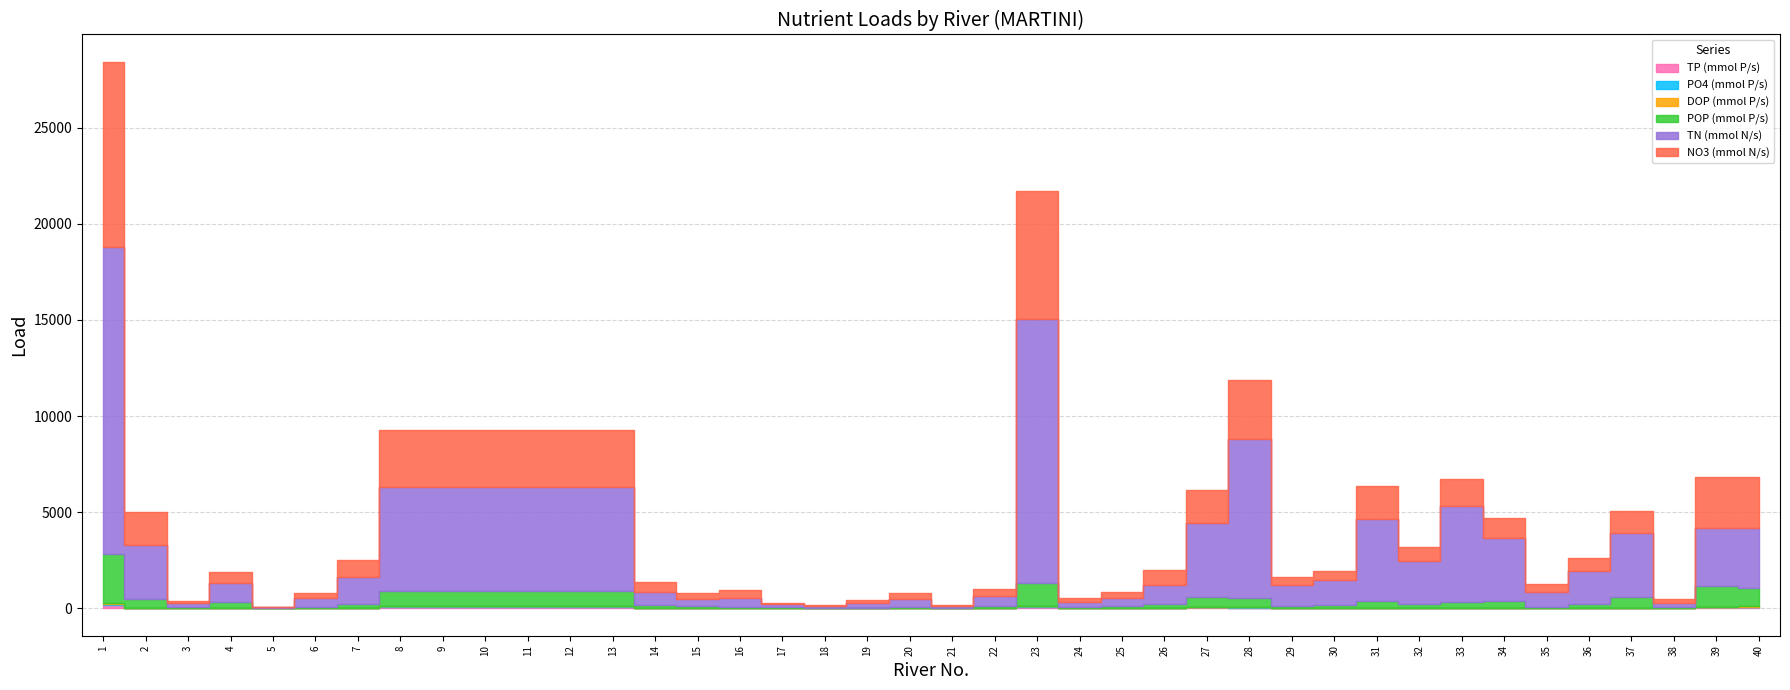

The value of PO4 (mmol P/s) at 14 is 3.4. True or false?

True